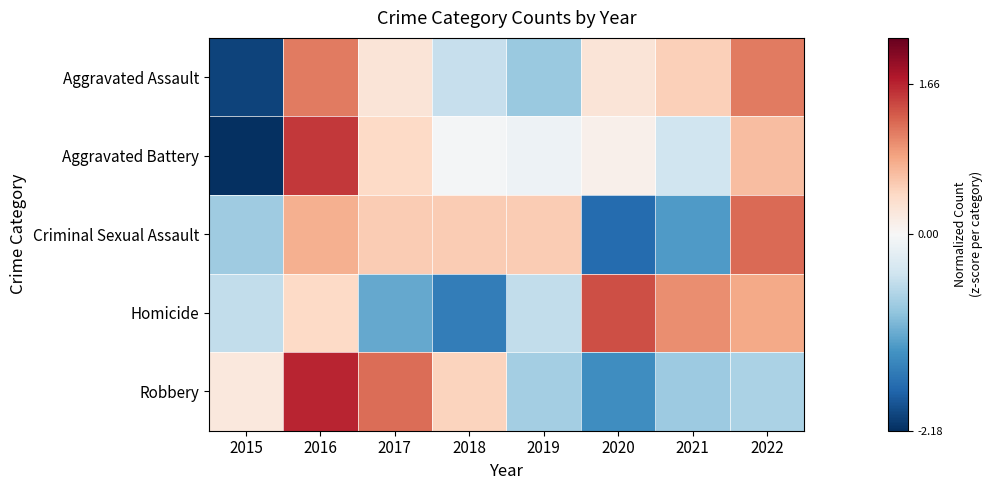

Reading right to left, extract all data points from this chart.

Aggravated Assault: 2022=1.1	2021=0.5	2020=0.3	2019=-0.8	2018=-0.5	2017=0.3	2016=1.1	2015=-2.0
Aggravated Battery: 2022=0.7	2021=-0.4	2020=0.1	2019=-0.1	2018=-0.0	2017=0.4	2016=1.5	2015=-2.2
Criminal Sexual Assault: 2022=1.2	2021=-1.2	2020=-1.7	2019=0.6	2018=0.6	2017=0.6	2016=0.8	2015=-0.8
Homicide: 2022=0.8	2021=1.0	2020=1.4	2019=-0.5	2018=-1.5	2017=-1.1	2016=0.4	2015=-0.5
Robbery: 2022=-0.7	2021=-0.8	2020=-1.4	2019=-0.7	2018=0.5	2017=1.2	2016=1.7	2015=0.2